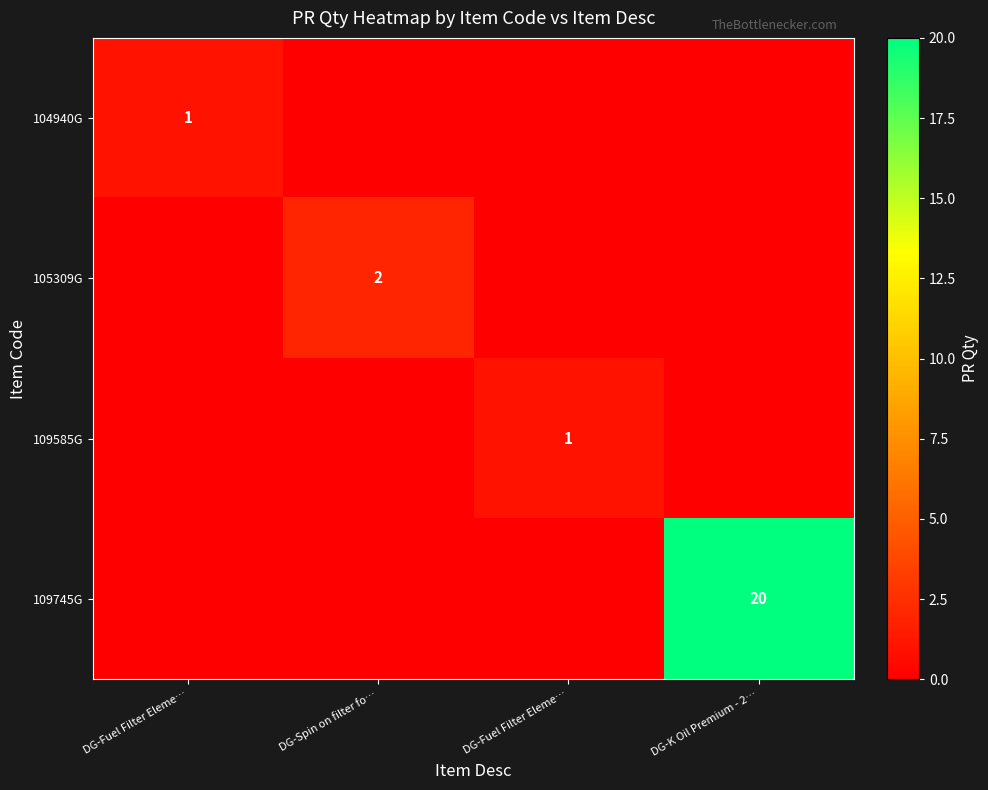

The 109745G series shows -8 at DG-Fuel Filter Eleme…. True or false?

False